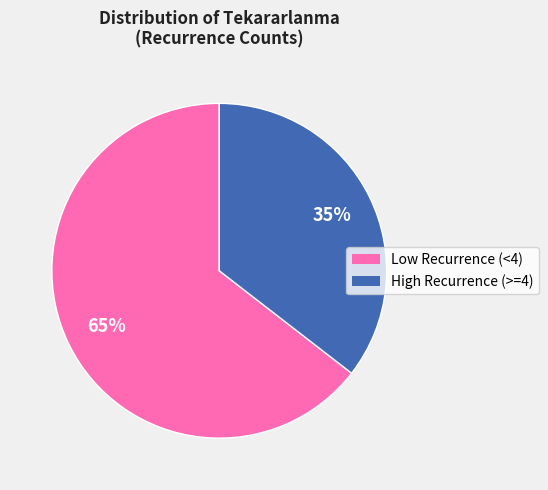

To the nearest percent, what is the average slice percentage?

50%